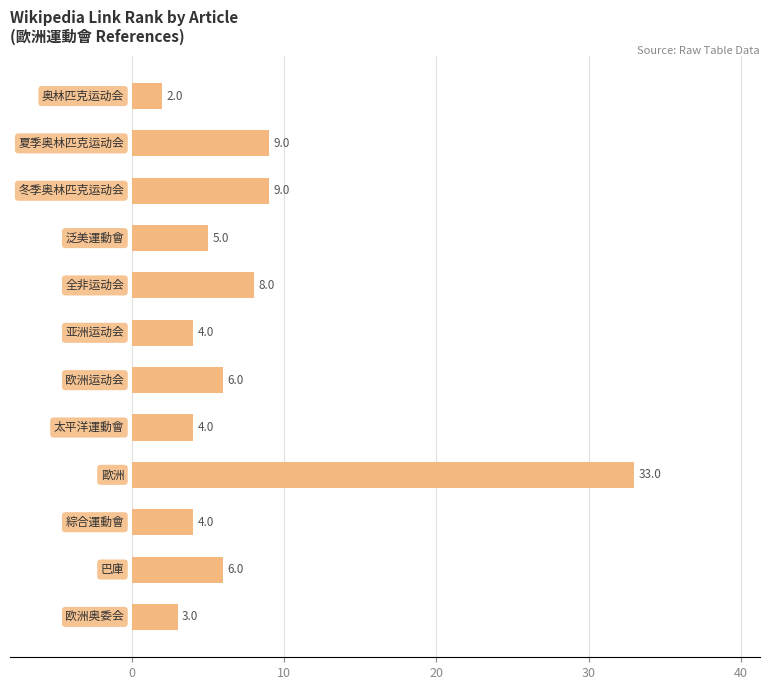

What is the value of the 1st bar from the top?

2